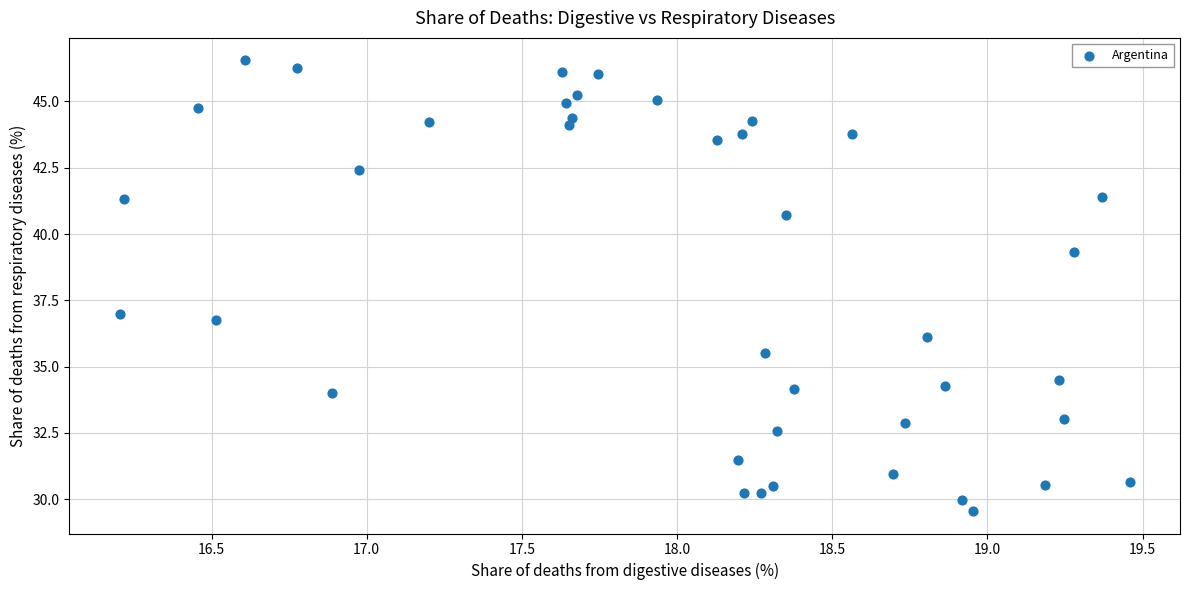

What is the range of X values (max minus min)?

3.3